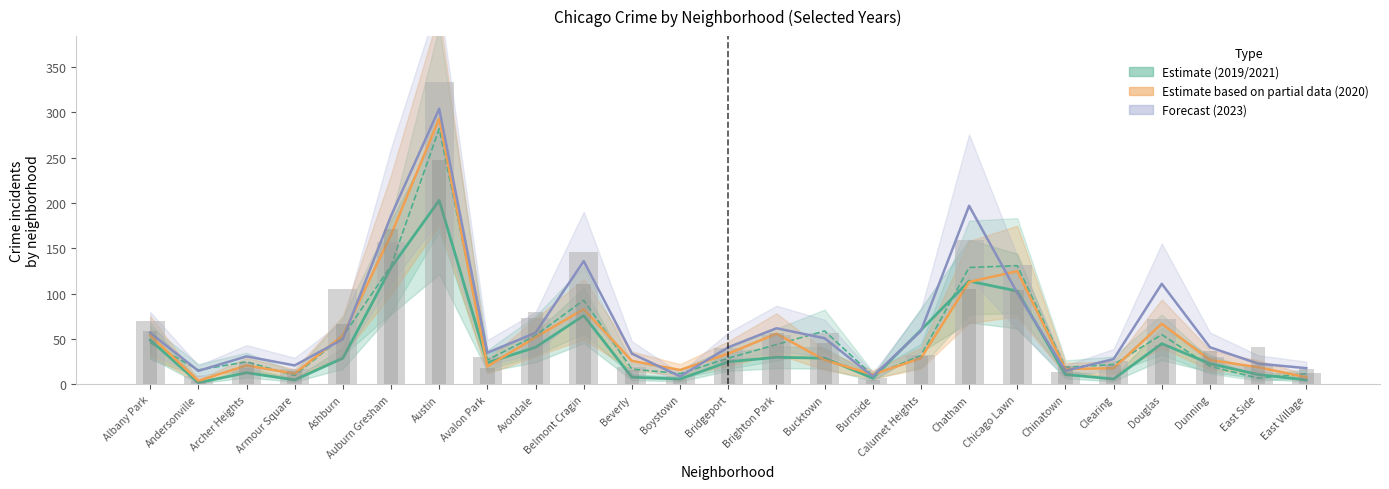

What is the label of the 4th bar from the right?

Douglas